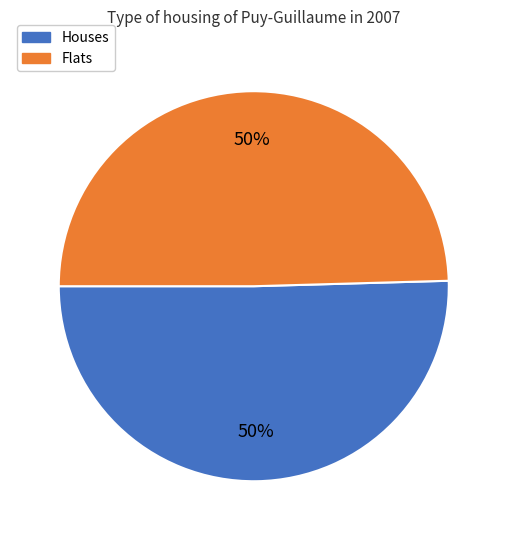

To the nearest percent, what percentage of the pie is Houses?

50%